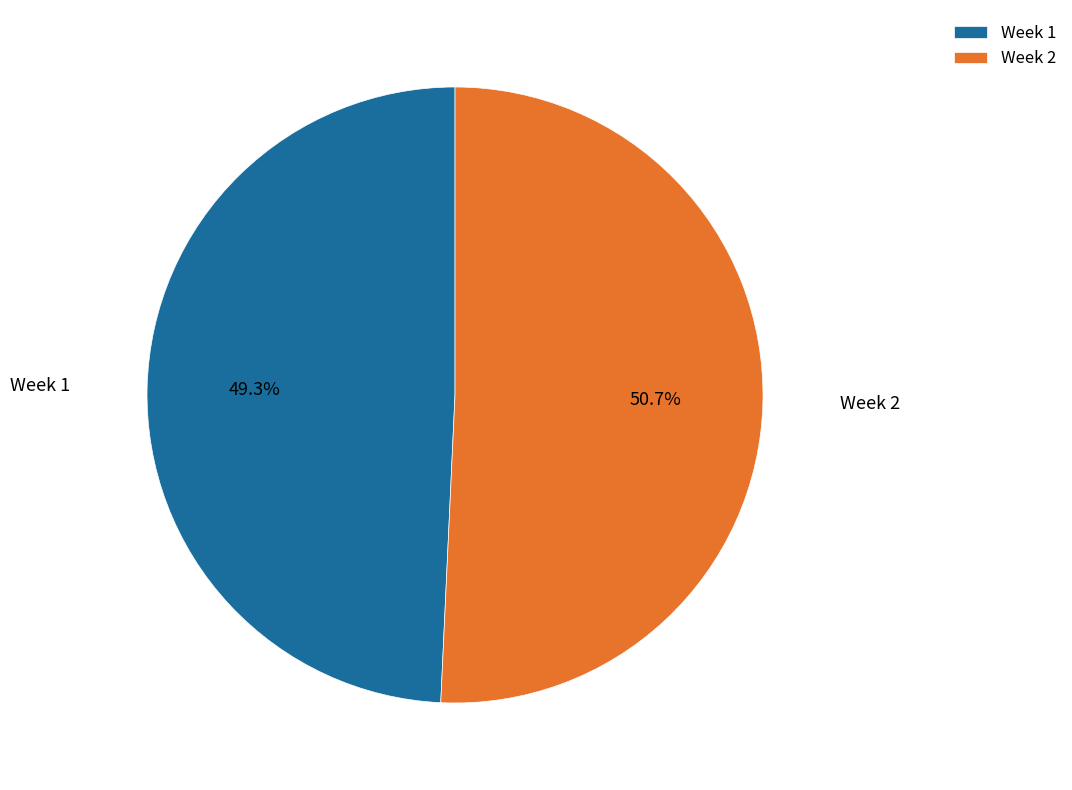

What is the majority slice?

Week 2